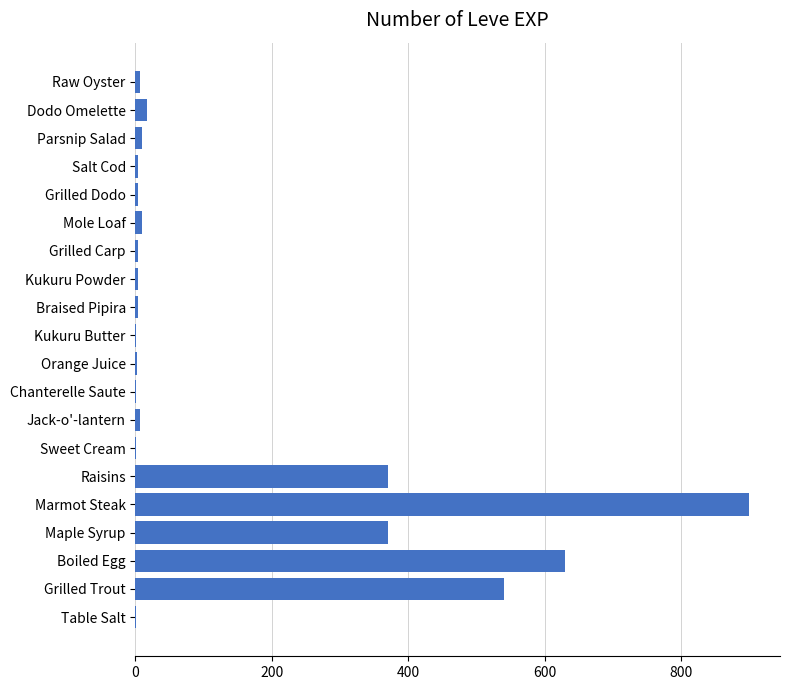

What is the maximum value shown in the chart?

900